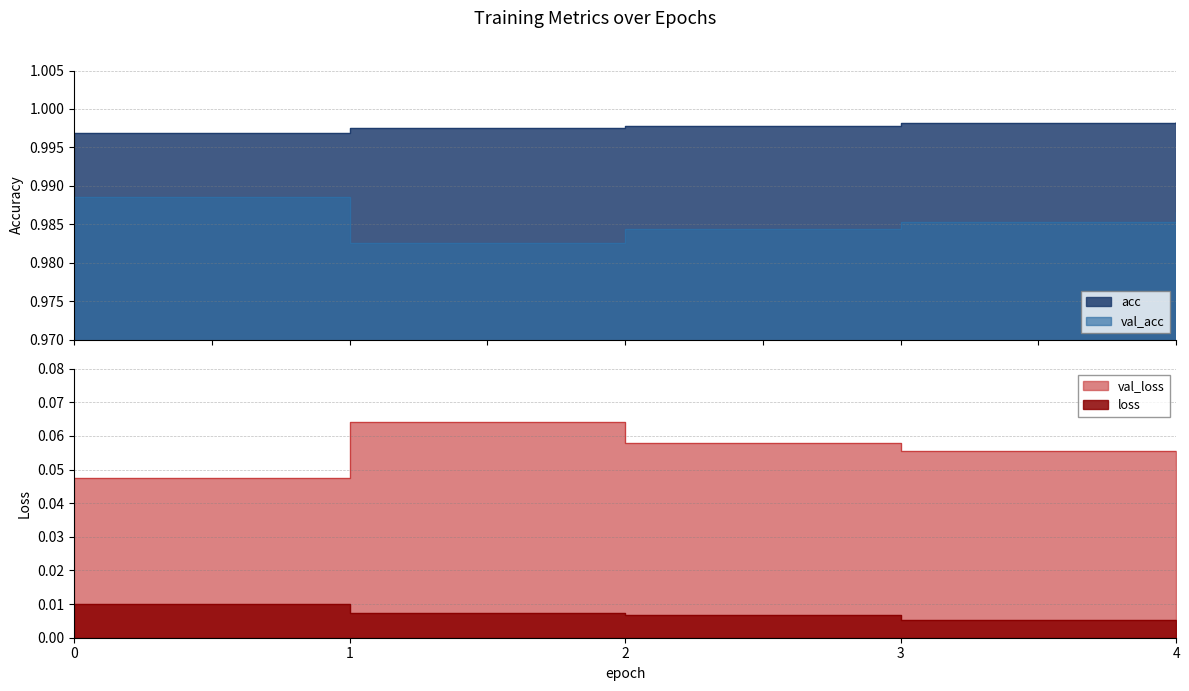

How many lines are shown in the chart?

4